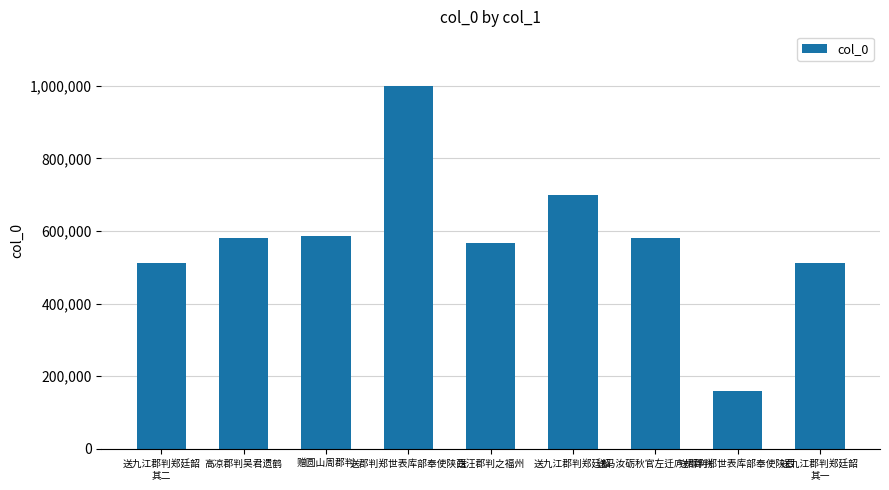

What is the greatest value displayed?

999940